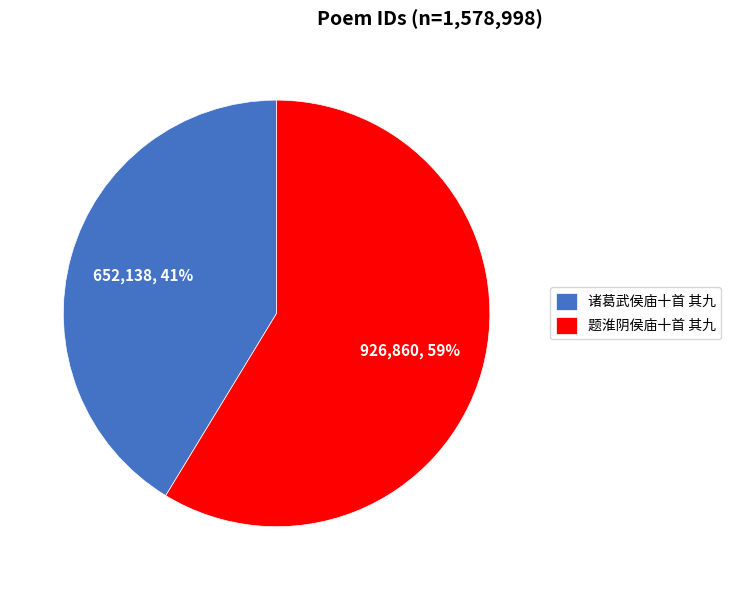

How many segments does this pie chart have?

2